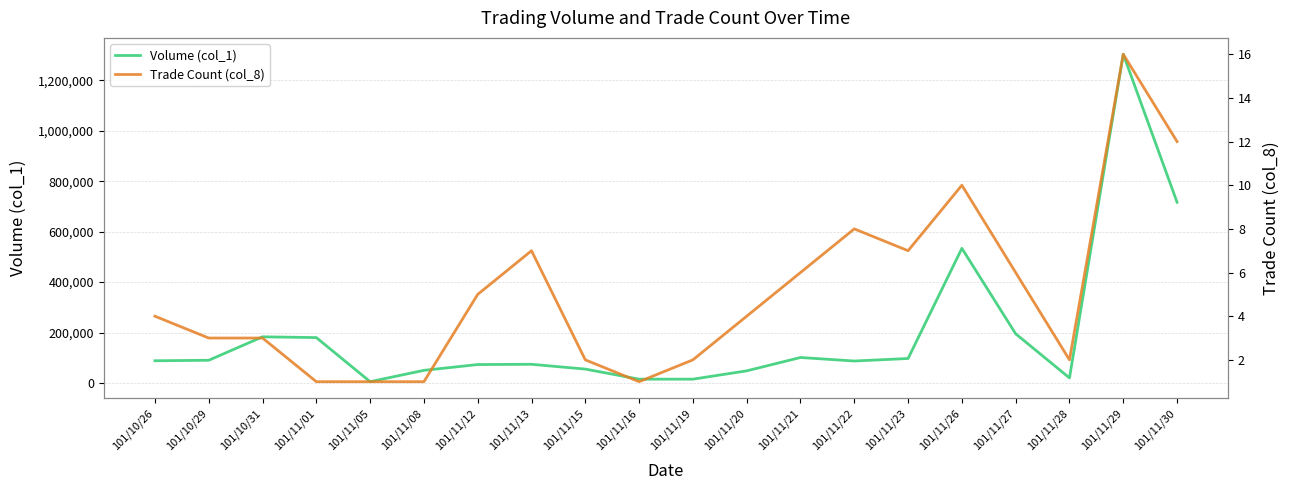

Reading right to left, list all the values displayed in this chart.

Volume (col_1): 101/11/30=717000	101/11/29=1304000	101/11/28=20000	101/11/27=195000	101/11/26=534000	101/11/23=97000	101/11/22=87000	101/11/21=101000	101/11/20=48000	101/11/19=15000	101/11/16=15000	101/11/15=55000	101/11/13=74000	101/11/12=73000	101/11/08=50000	101/11/05=5000	101/11/01=180000	101/10/31=183000	101/10/29=90000	101/10/26=88000
Trade Count (col_8): 101/11/30=12	101/11/29=16	101/11/28=2	101/11/27=6	101/11/26=10	101/11/23=7	101/11/22=8	101/11/21=6	101/11/20=4	101/11/19=2	101/11/16=1	101/11/15=2	101/11/13=7	101/11/12=5	101/11/08=1	101/11/05=1	101/11/01=1	101/10/31=3	101/10/29=3	101/10/26=4